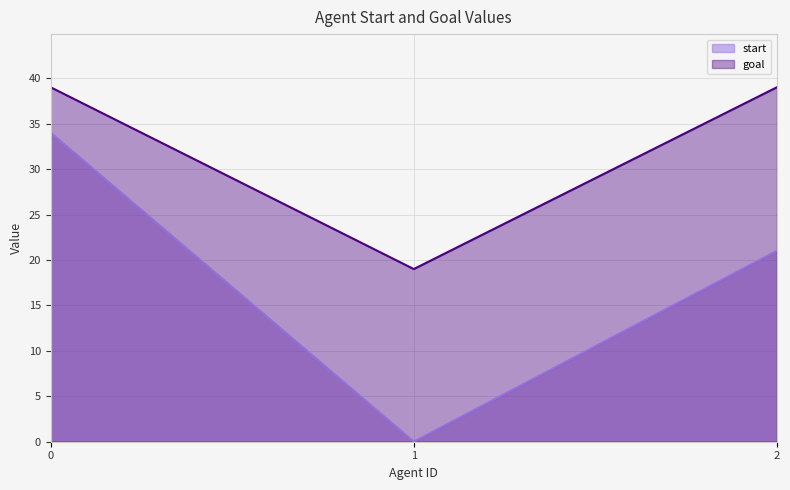

What is the maximum value shown in the chart?

39